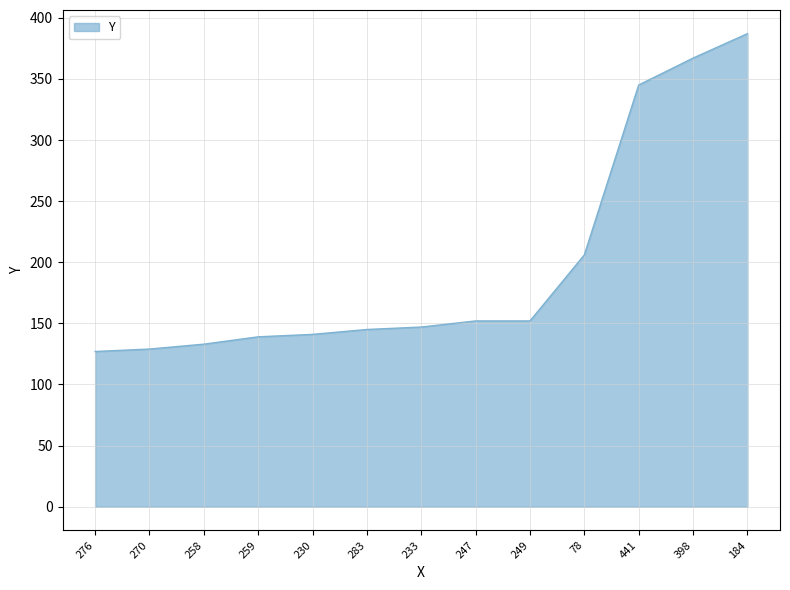

Does the chart have visible grid lines?

Yes